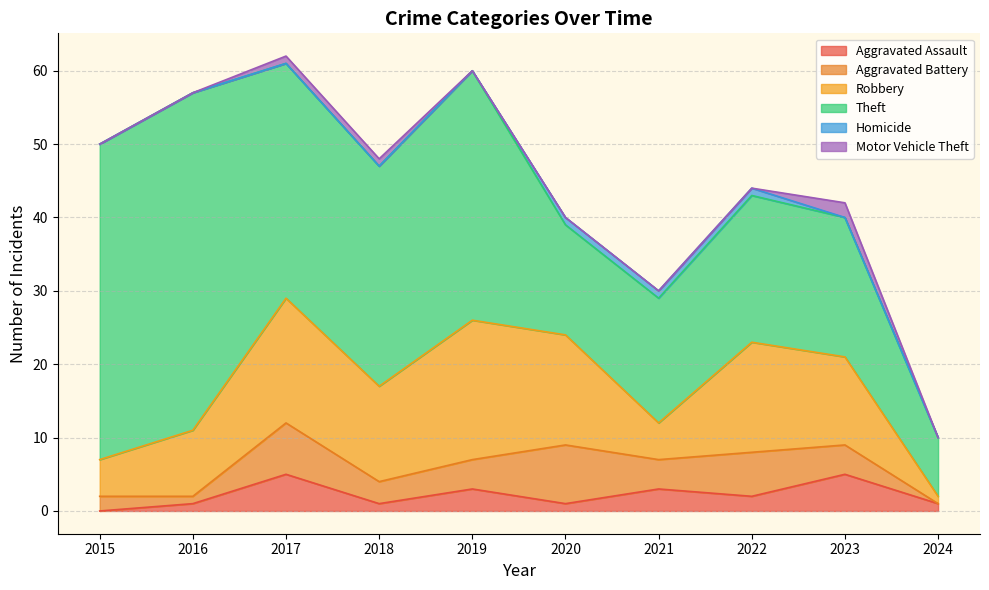

What is the difference between the highest and lowest values at 2015?

43